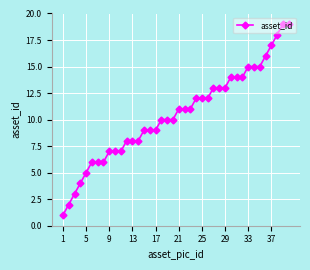

How many data points are less than 11?

20